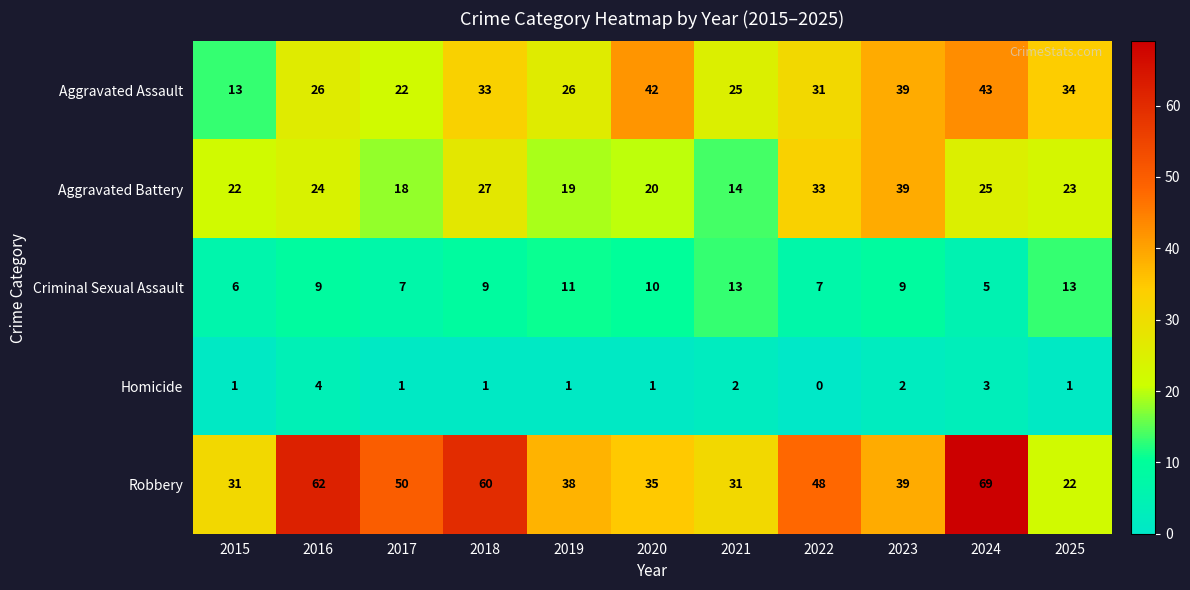

Between 2021 and 2023, which series saw the biggest shift?

Aggravated Battery